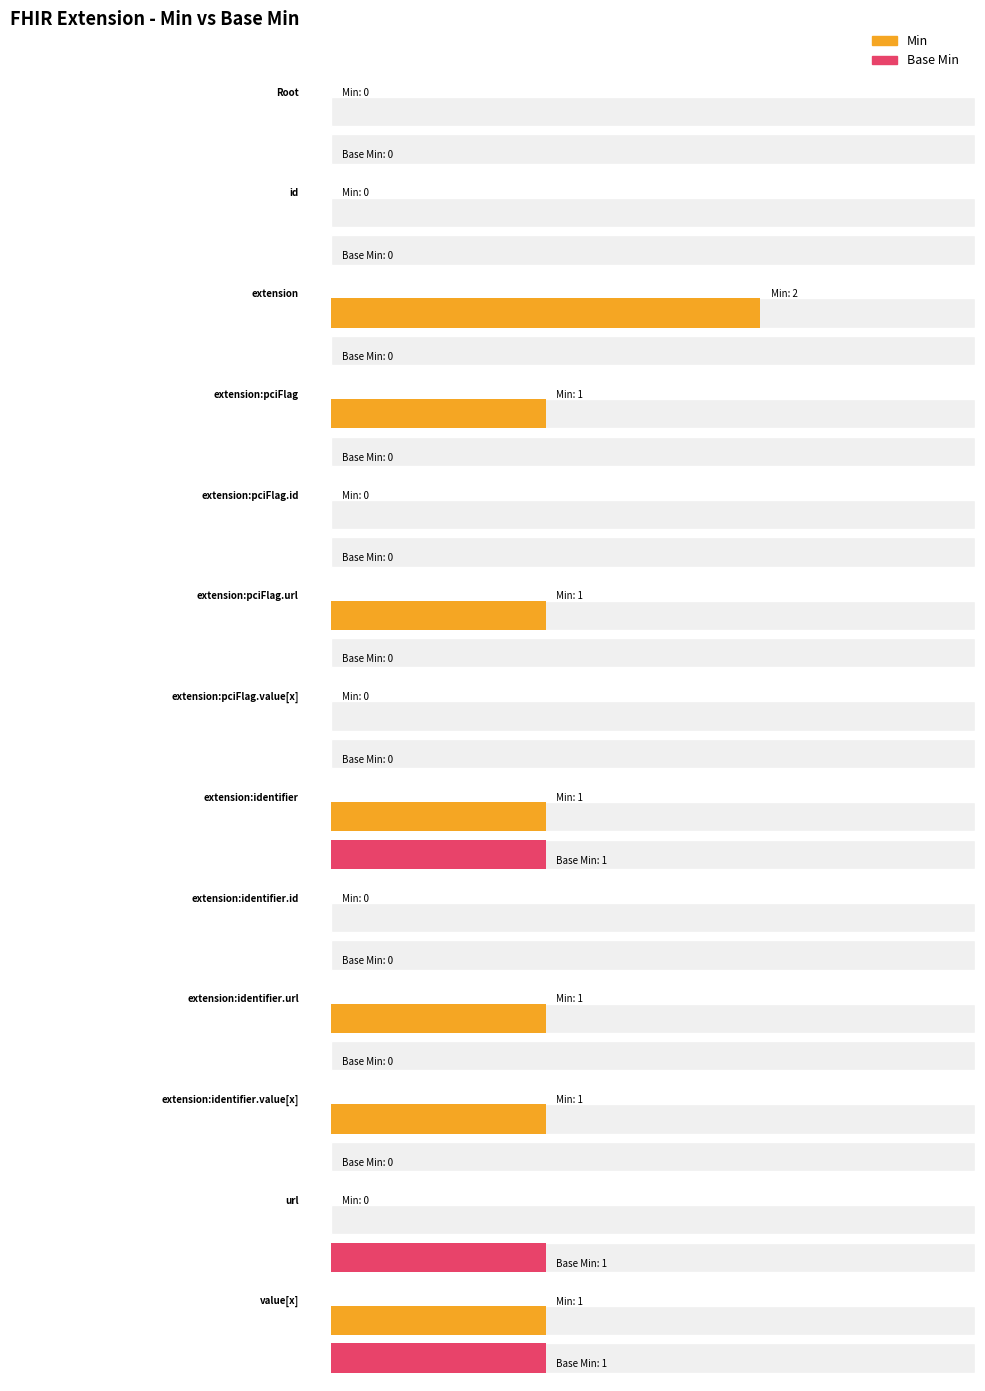

The value of Min at Extension.extension:pciFlag.url is 1. True or false?

False